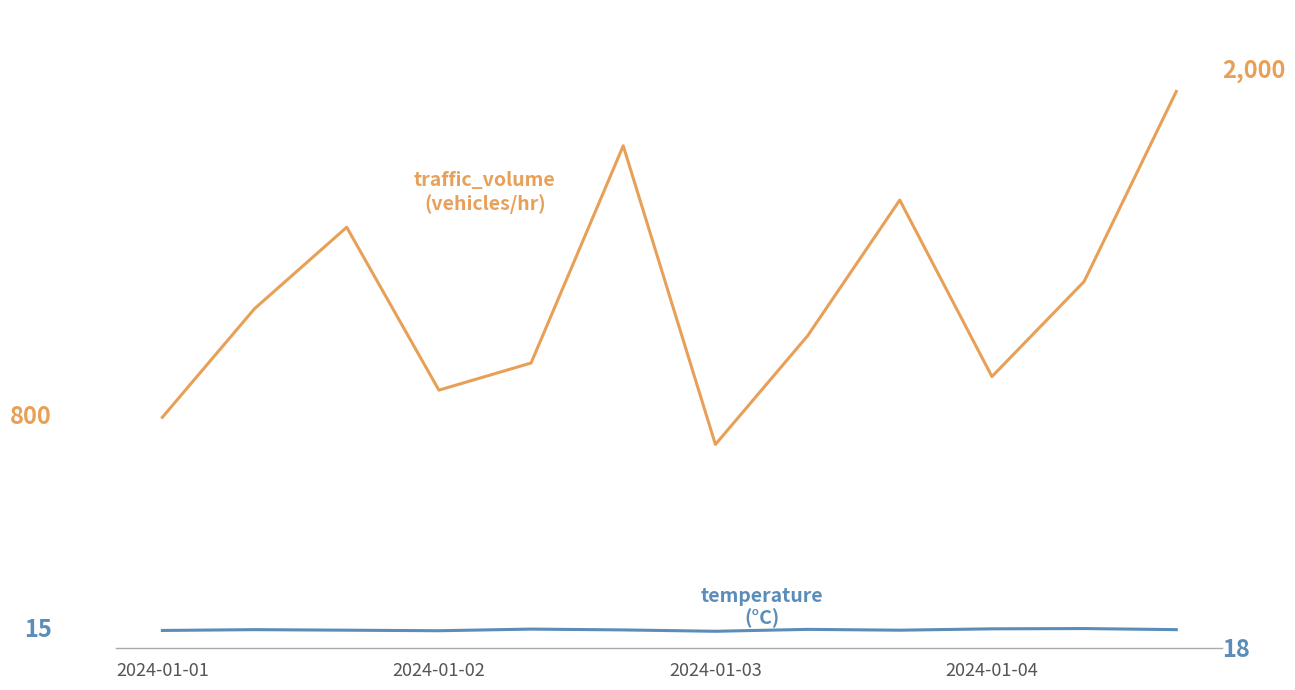

What is the smallest value displayed?

12